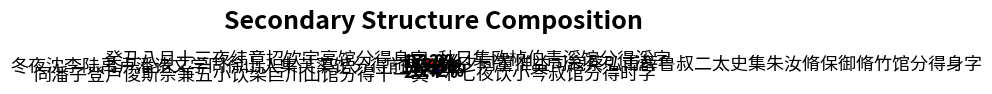

Which category has the biggest portion of the pie?

同潘子登卢俊斯佘兼五小饮梁巨川山馆分得十一真